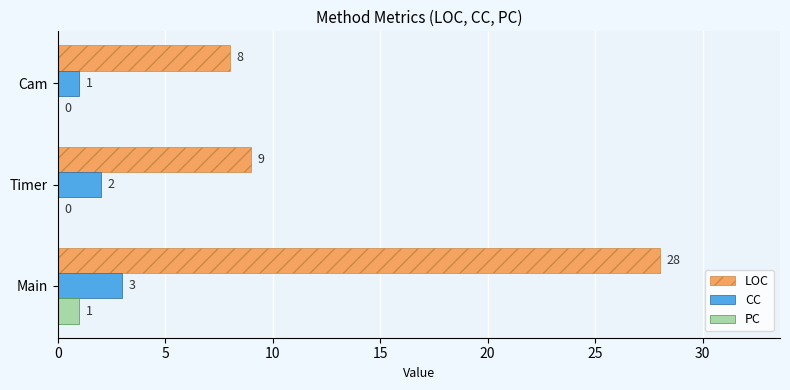

What is the sum of all CC values?

6